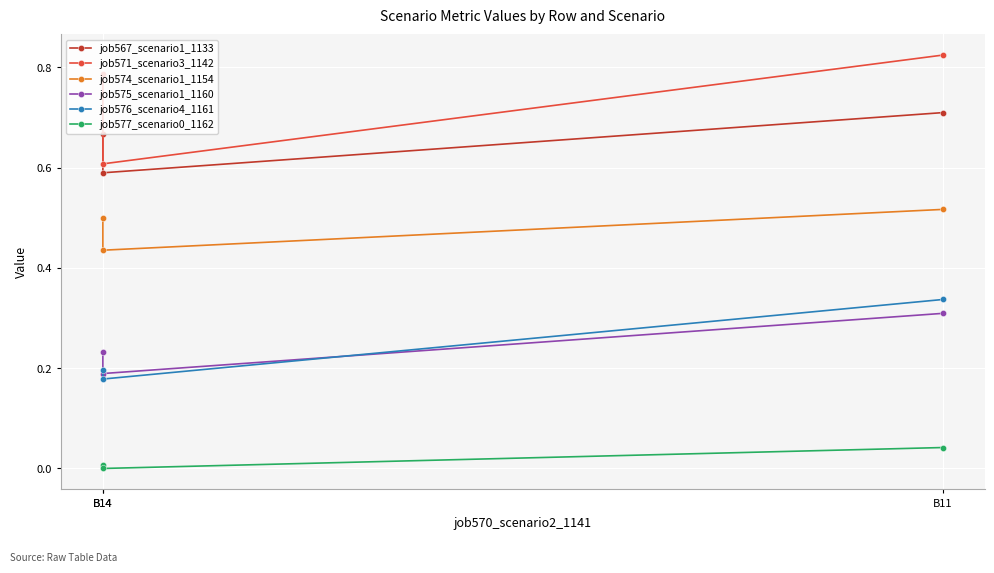

What is the difference between the maximum and minimum values in the job571_scenario3_1142 series?

0.2